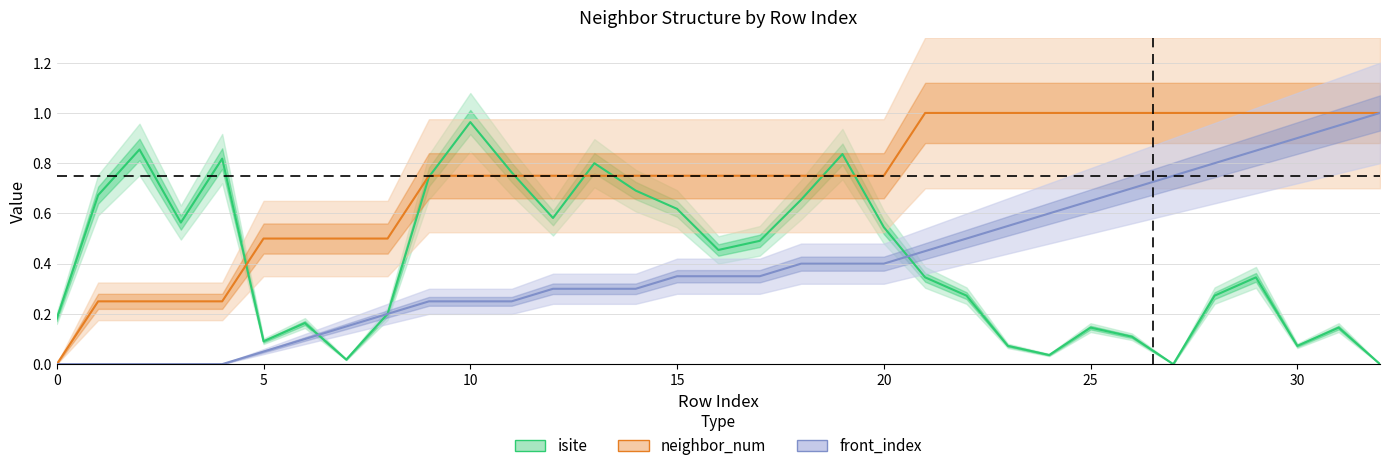

What are all the series names shown in the legend?

isite, neighbor_num, front_index